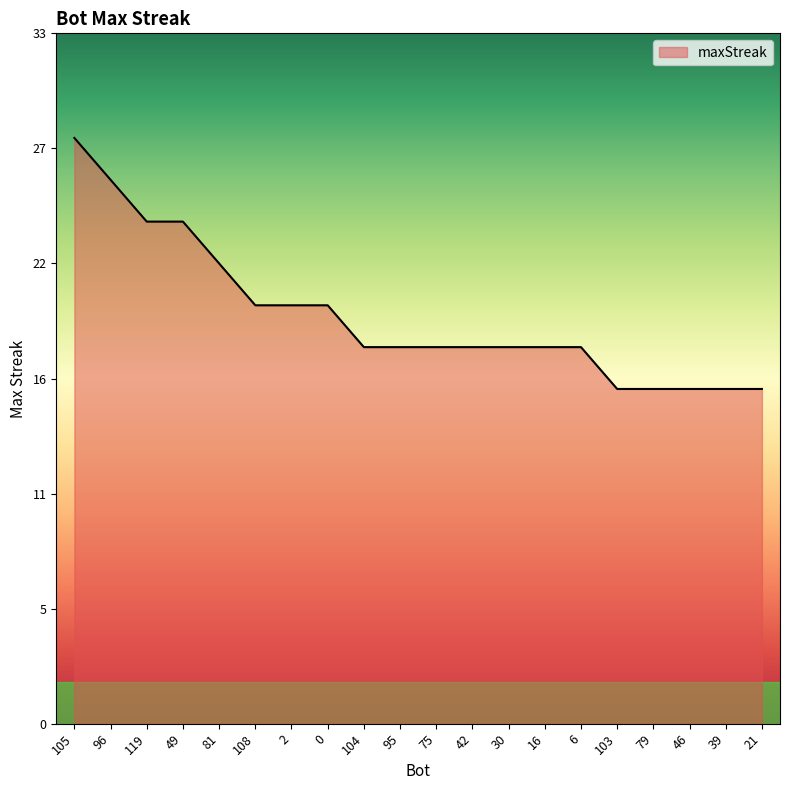

Reading left to right, extract all data points from this chart.

105=28	96=26	119=24	49=24	81=22	108=20	2=20	0=20	104=18	95=18	75=18	42=18	30=18	16=18	6=18	103=16	79=16	46=16	39=16	21=16